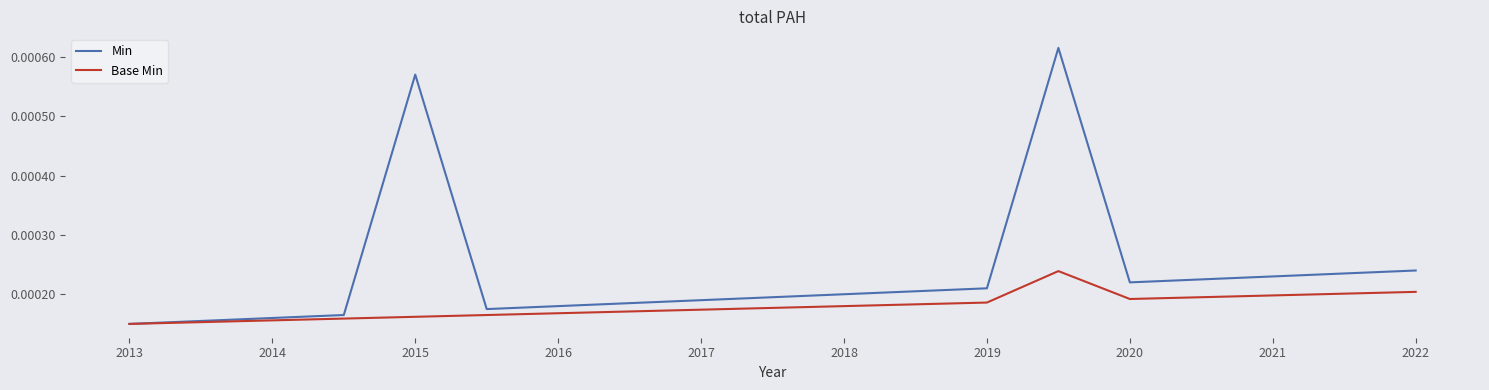

Rank the series by their maximum value, from lowest to highest.

Base Min, Min